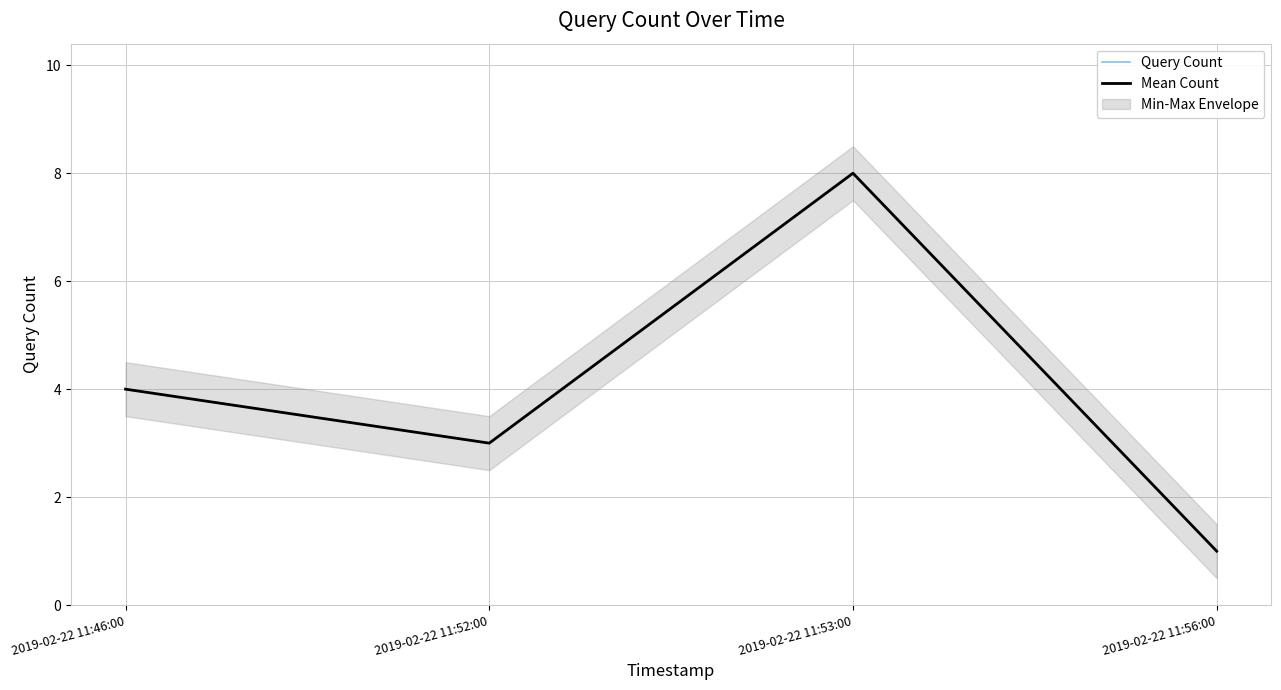

How many interior local valleys does the Query Count series have?

1